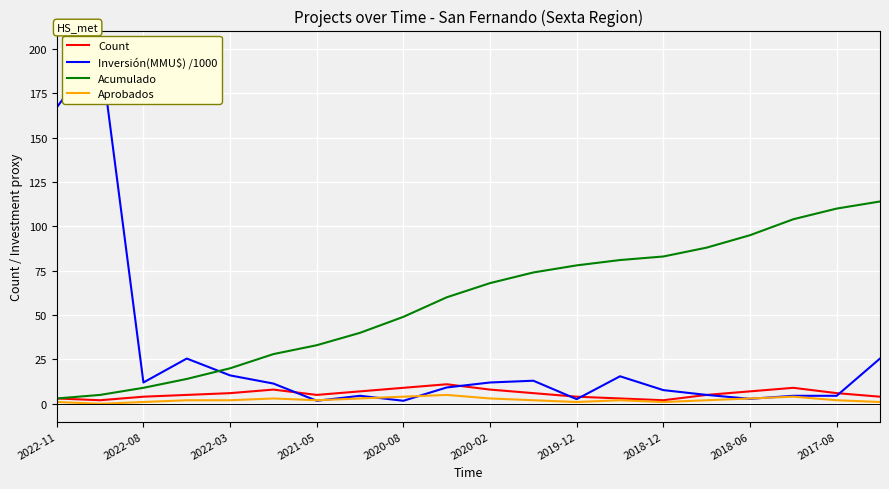

True or false: Acumulado has a value of 49 at 2020-08.

True